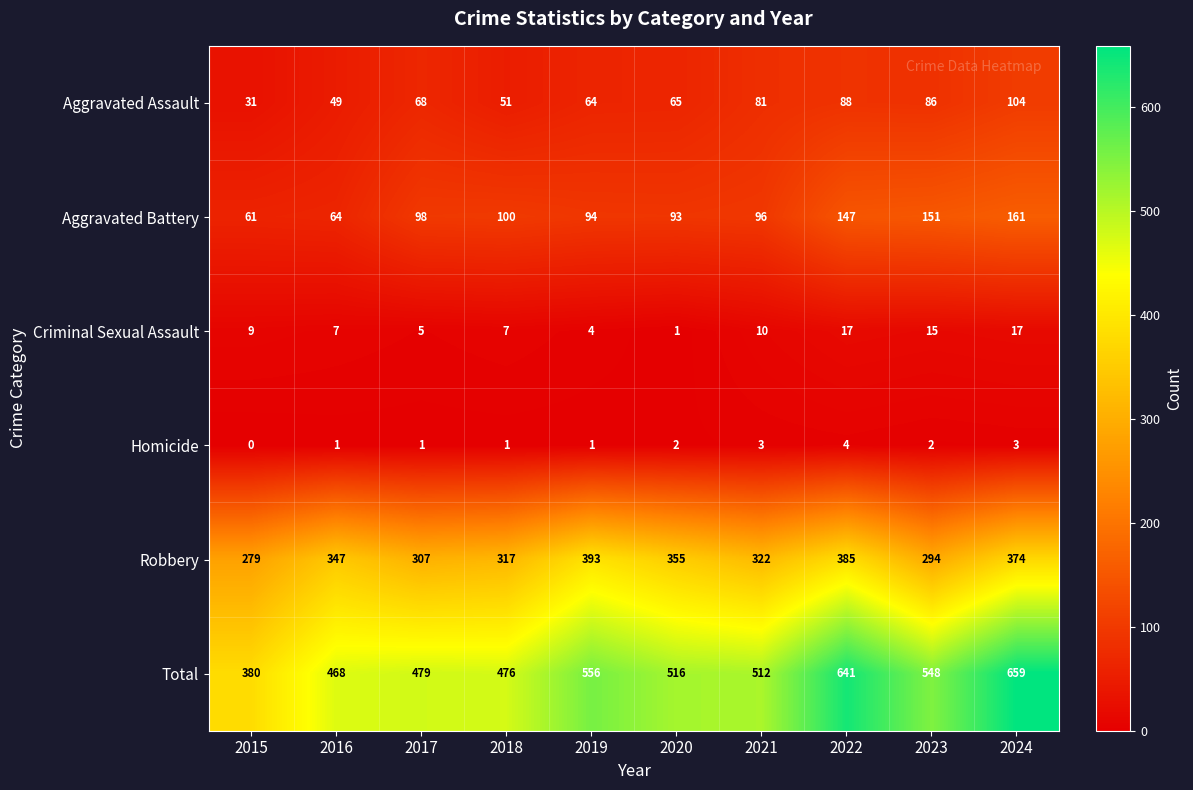

What is the difference between the maximum and minimum values in the Aggravated Assault series?

73